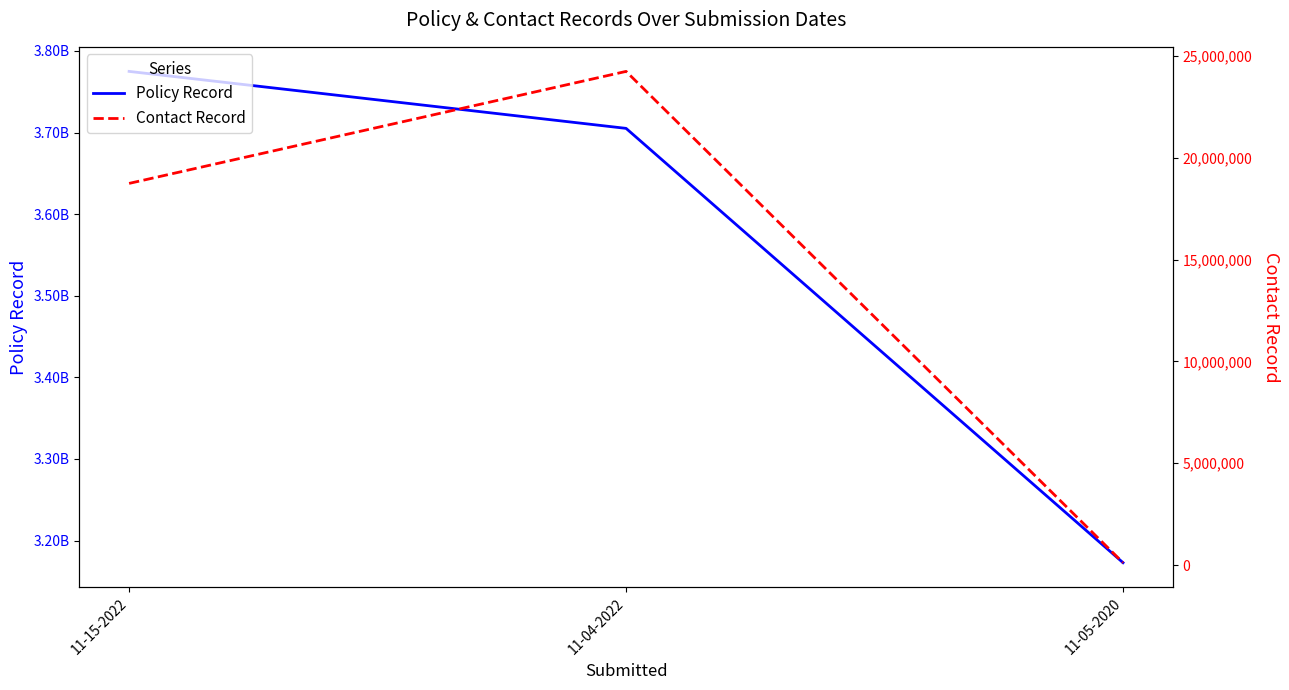

Does the chart display data point markers on the line(s)?

No